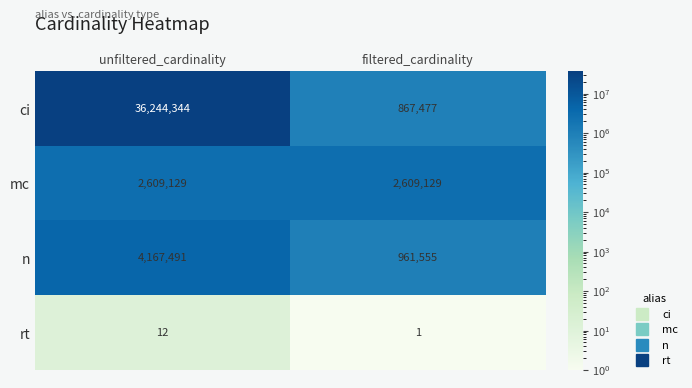

Rank the series at unfiltered_cardinality from highest to lowest value.

ci, n, mc, rt